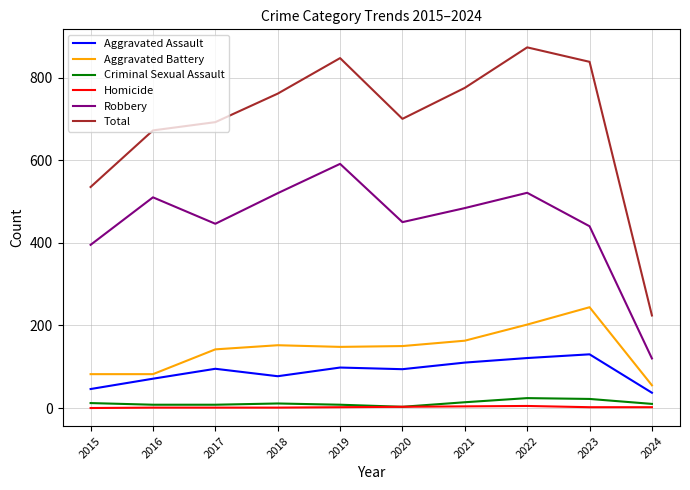

At which label is Total closest to 548?

2015